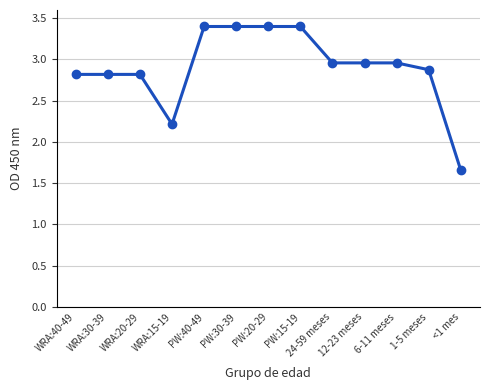

What is the sum of all values?

37.7